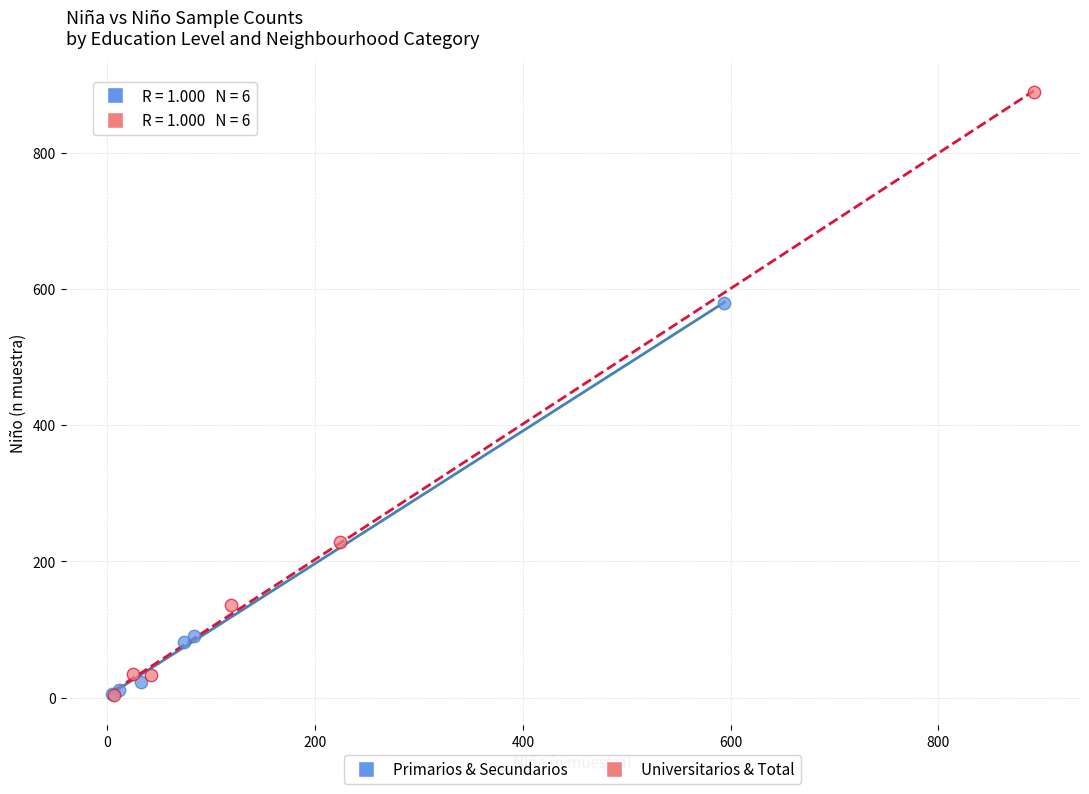

Which series contains the highest Y value?

Universitarios & Total